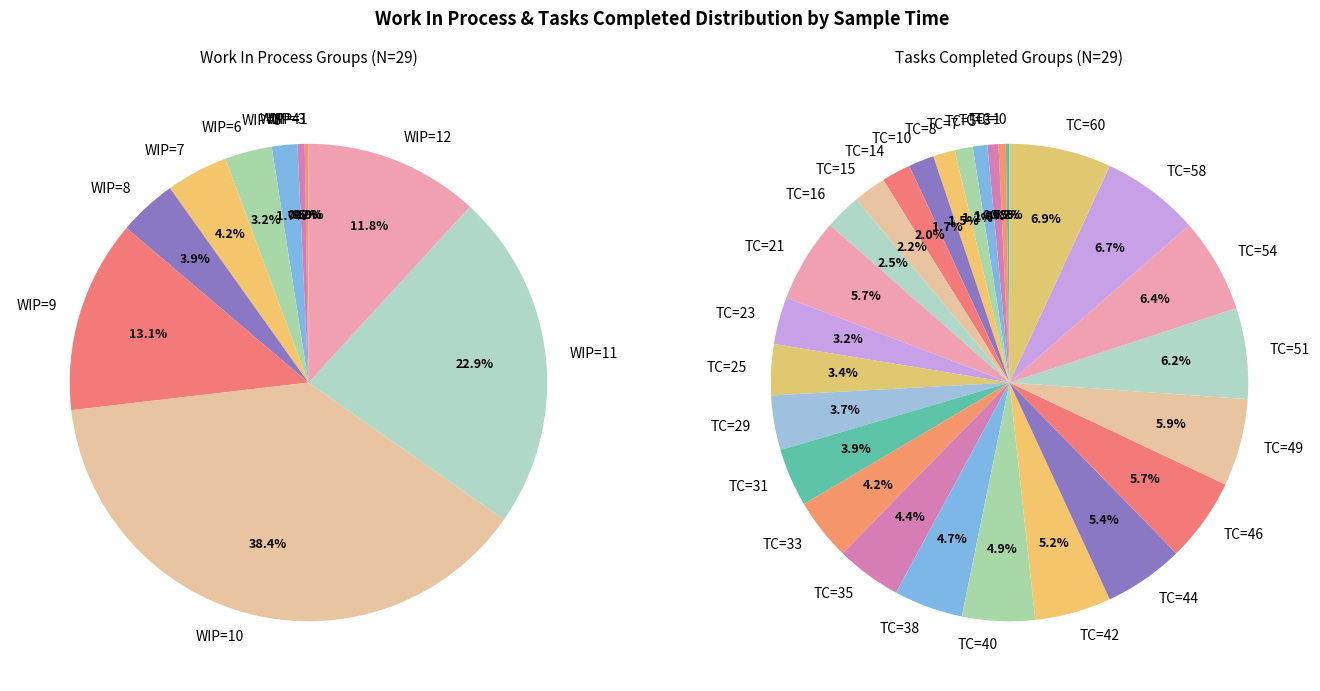

What percentage is the 5 slice, to the nearest percent?

1%